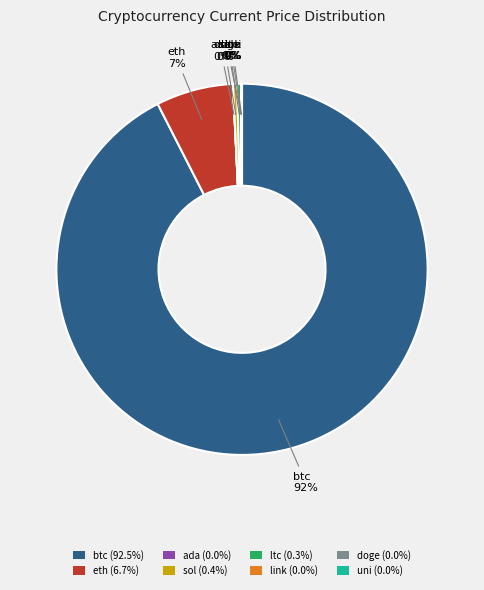

Does btc (92.5%) account for over 50% of the chart?

Yes